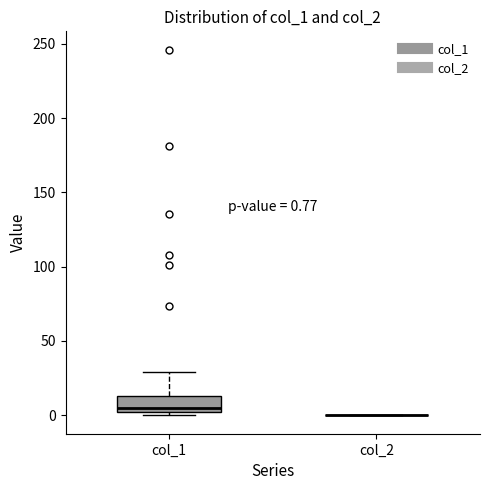

Comparing the boxes themselves (not the whiskers), which one is the tallest?

col_1